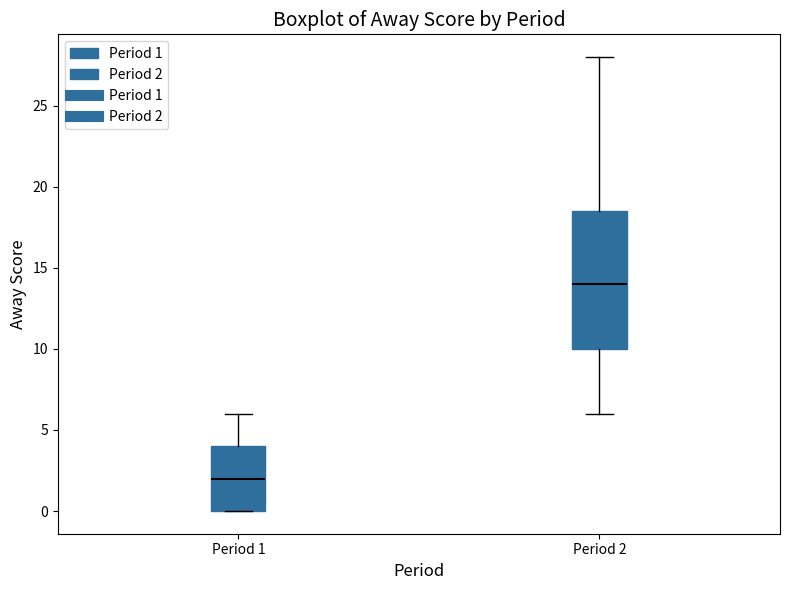

Reading left to right, transcribe this box plot: for each box, give where its median line is, the range the box spans, and where its two whiskers end, as read against the y-axis. The values are not printed on the chart, so give them approximately, as read against the axis.

Period 1: median 2.0, box 0.0 to 4.0, whiskers 0.0 to 6.0
Period 2: median 14.0, box 10.0 to 18.5, whiskers 6.0 to 28.0